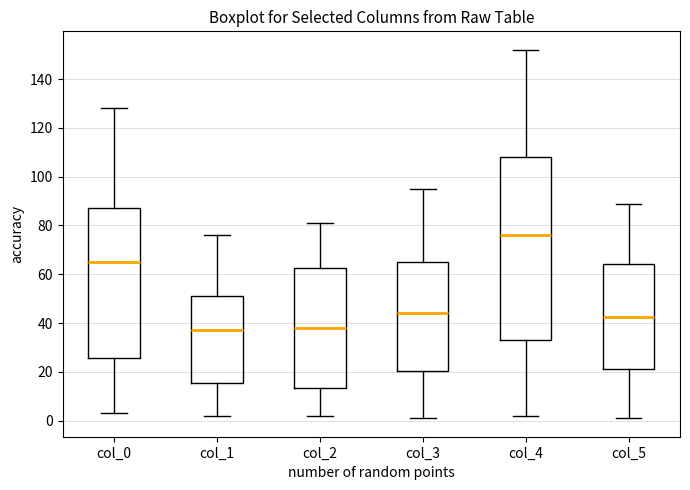

Where is the upper edge of the box for col_0 on the y-axis? The values are not printed on the chart, so give them approximately, as read against the axis.

88